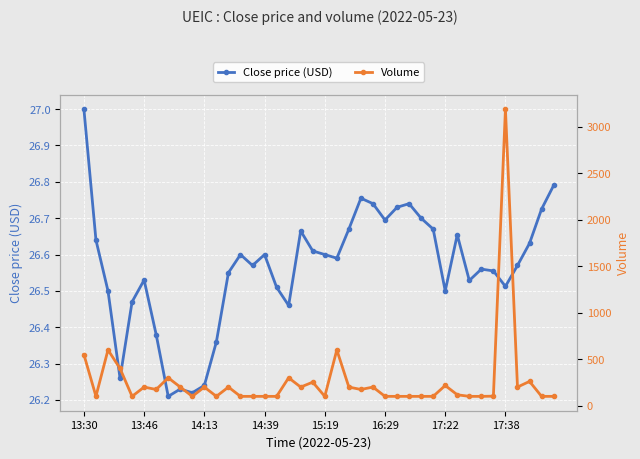

Which series has the widest spread of values?

Volume